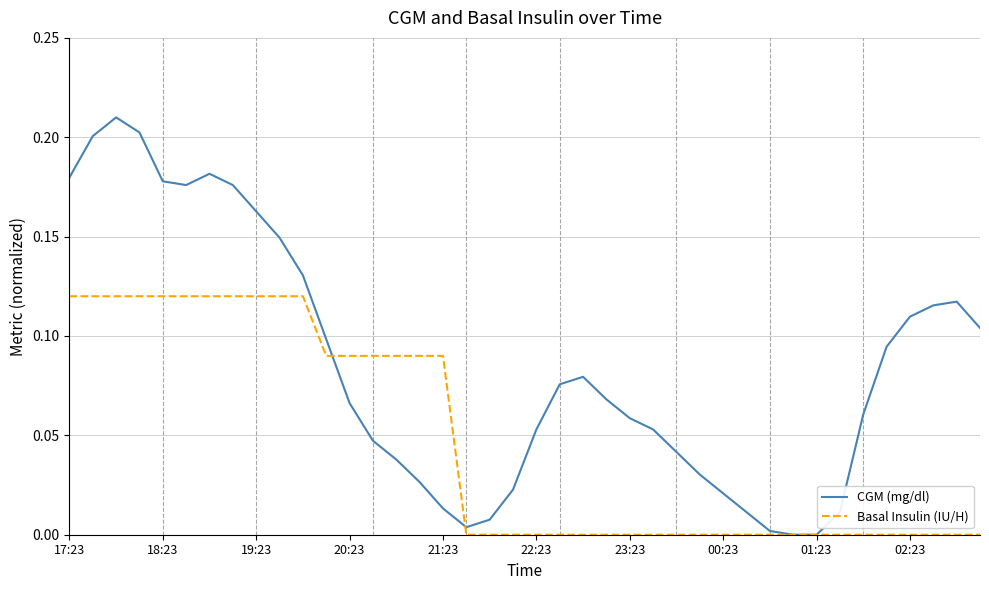

Which series has the widest spread of values?

CGM (mg/dl)